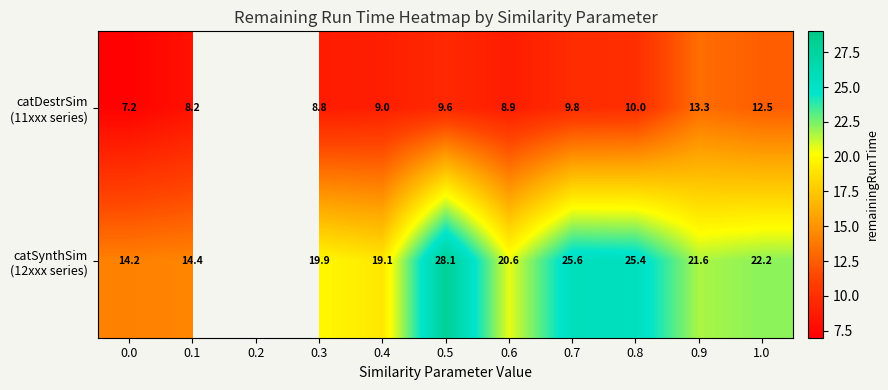

At which category is the sum across all series the highest?

0.5